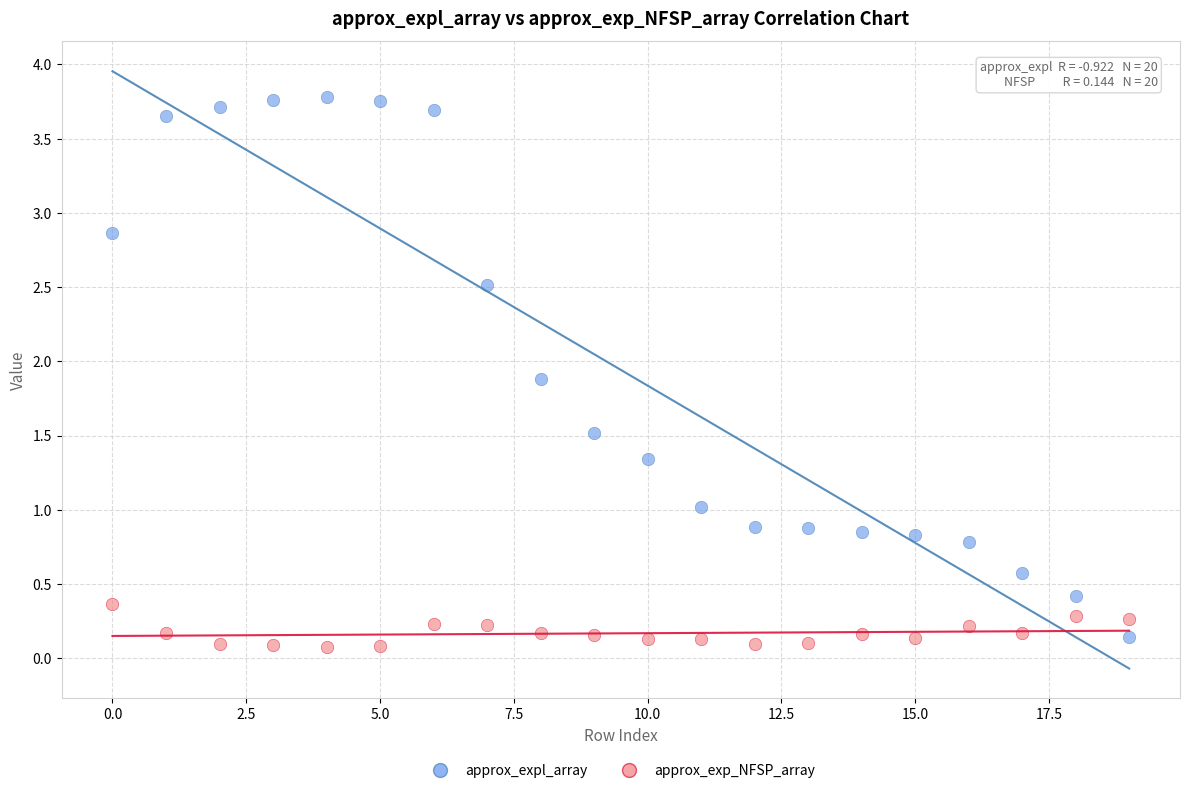

What are all the series names shown in the legend?

approx_expl_array, approx_exp_NFSP_array